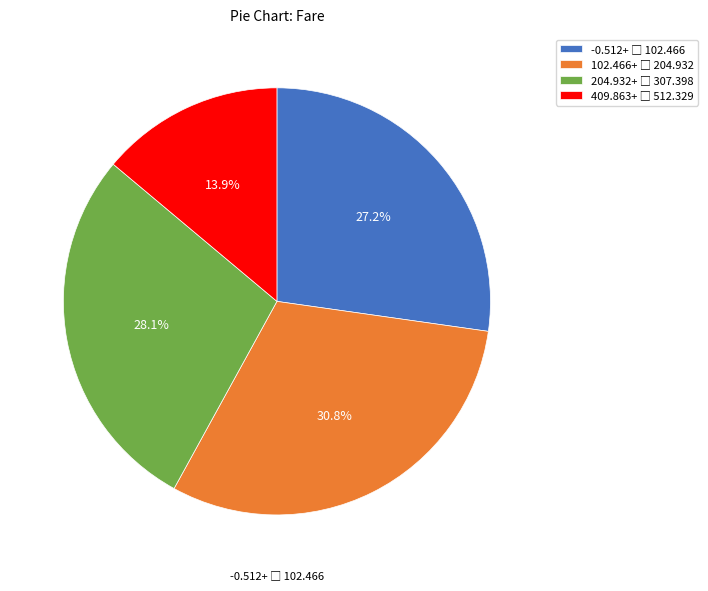

Count the number of slices in the pie.

4